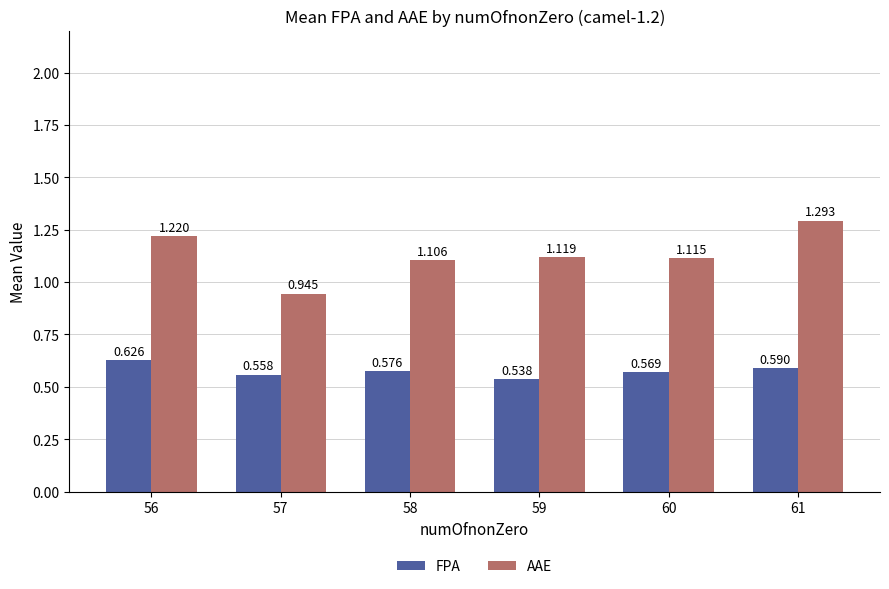

Which series has the largest total across all categories?

AAE